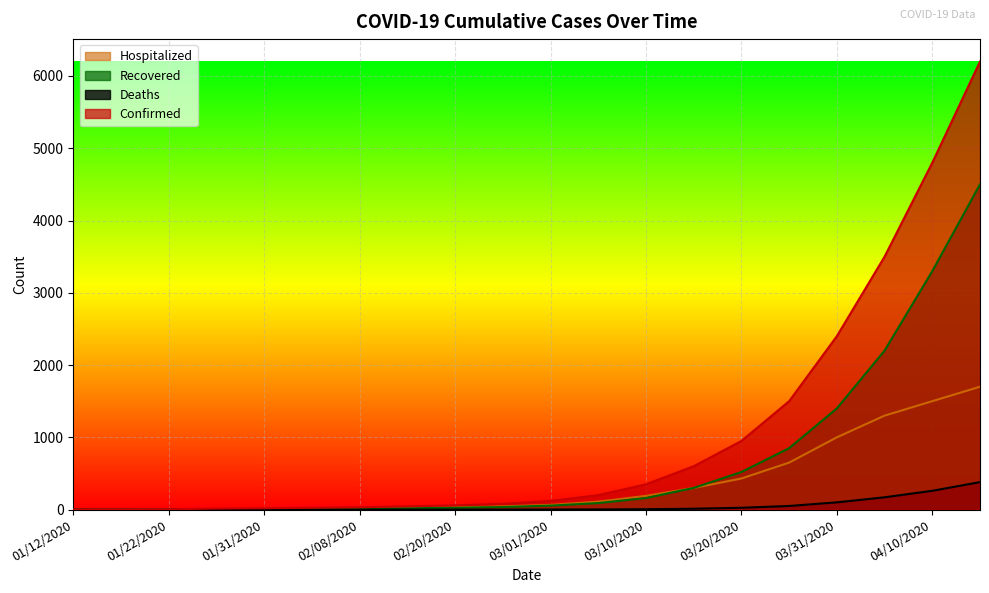

What is the highest value of the Confirmed series?

6200